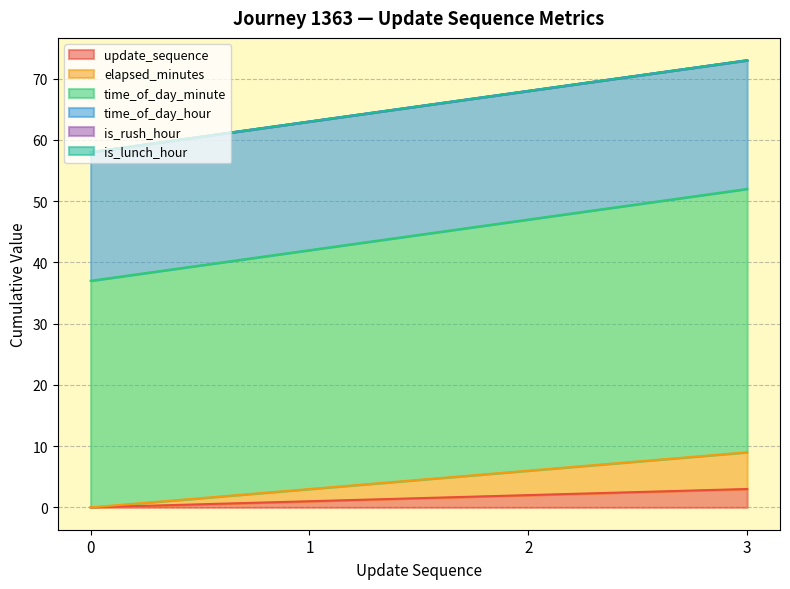

What is the difference between the time_of_day_minute values at 3 and 2?

5